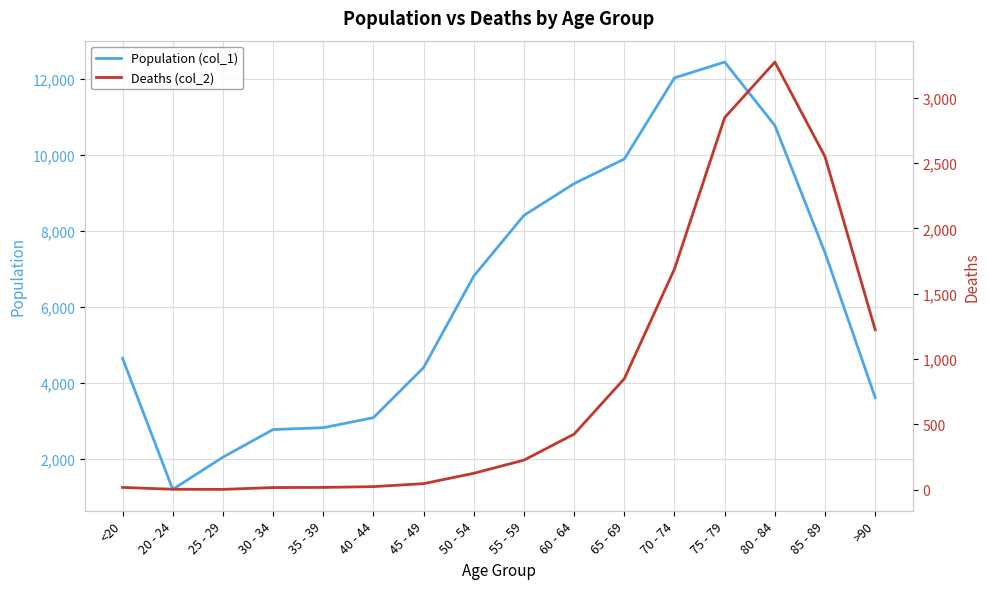

Reading right to left, transcribe all the data shown in this chart.

Population (col_1): >90=3604	85 - 89=7417	80 - 84=10764	75 - 79=12434	70 - 74=12018	65 - 69=9883	60 - 64=9236	55 - 59=8400	50 - 54=6803	45 - 49=4396	40 - 44=3078	35 - 39=2814	30 - 34=2765	25 - 29=2038	20 - 24=1191	<20=4641
Deaths (col_2): >90=1224	85 - 89=2548	80 - 84=3273	75 - 79=2848	70 - 74=1690	65 - 69=850	60 - 64=426	55 - 59=227	50 - 54=126	45 - 49=47	40 - 44=24	35 - 39=18	30 - 34=17	25 - 29=3	20 - 24=4	<20=18